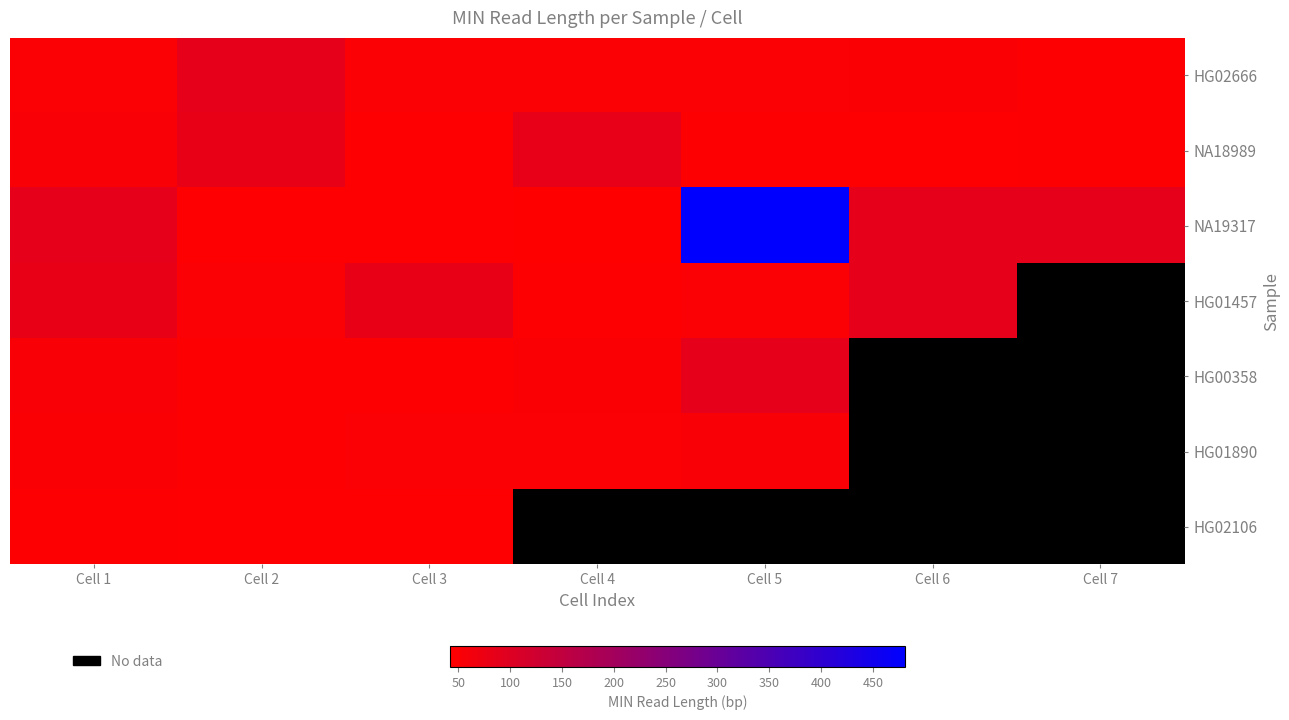

At how many categories does at least one series exceed 49?

7